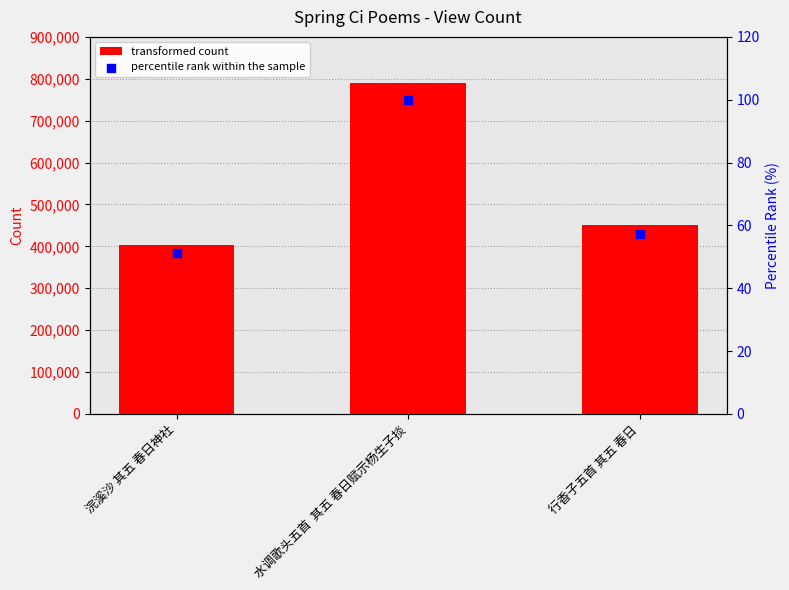

Is the value of col_0 at 行香子五首 其五 春日 greater than the value of percentile rank at 行香子五首 其五 春日?

Yes